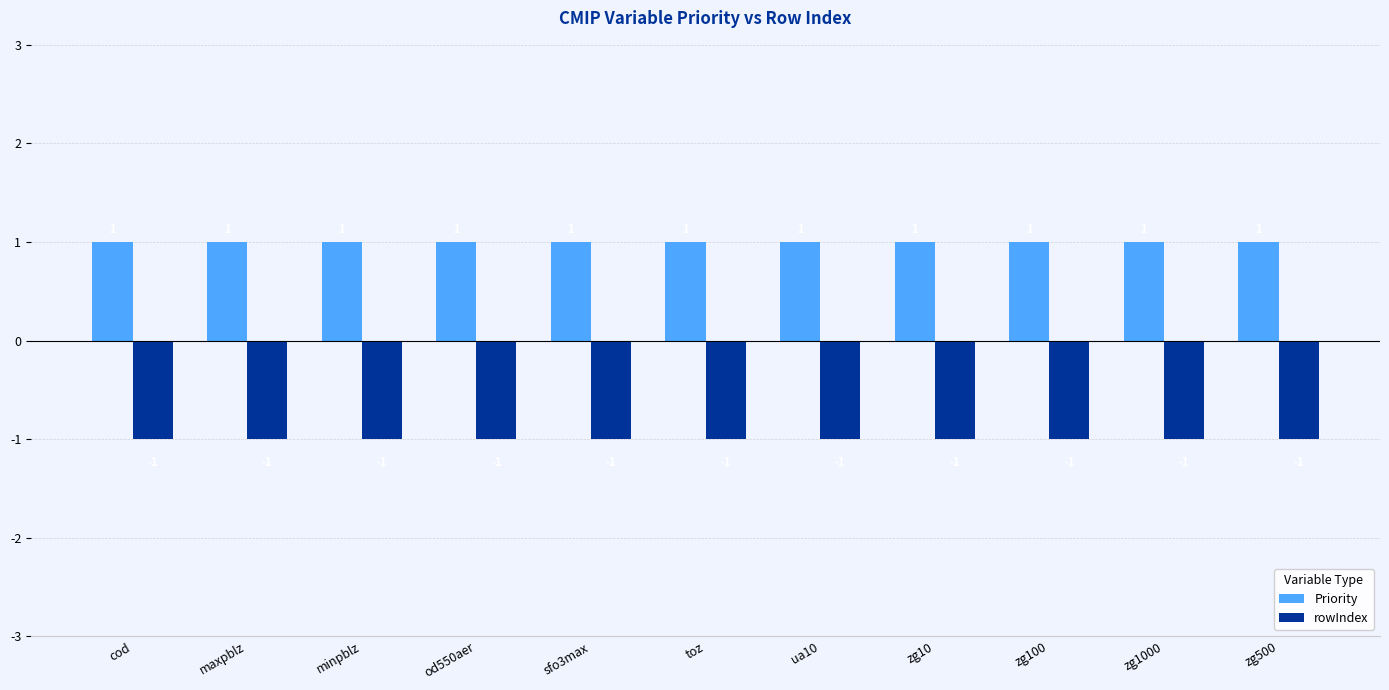

Which series has the largest total across all categories?

Priority